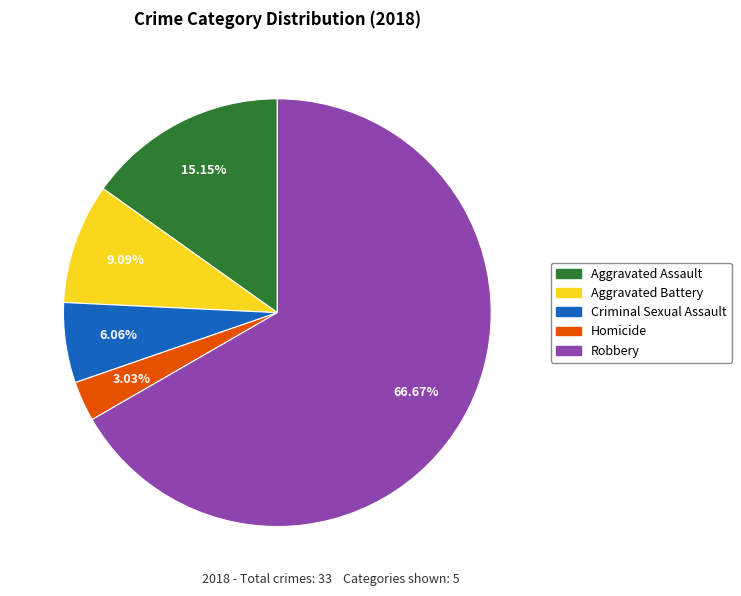

Is it true that Homicide is 13% of the pie?

False